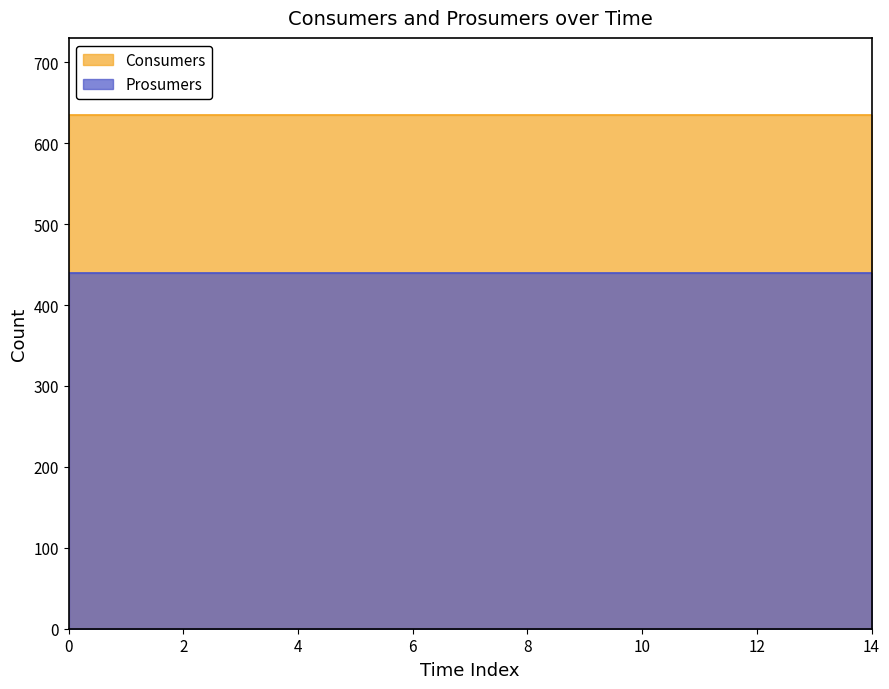

Reading left to right, transcribe all the data shown in this chart.

Consumers: 635	635	635	635	635	635	635	635	635	635	635	635	635	635	635
Prosumers: 440	440	440	440	440	440	440	440	440	440	440	440	440	440	440